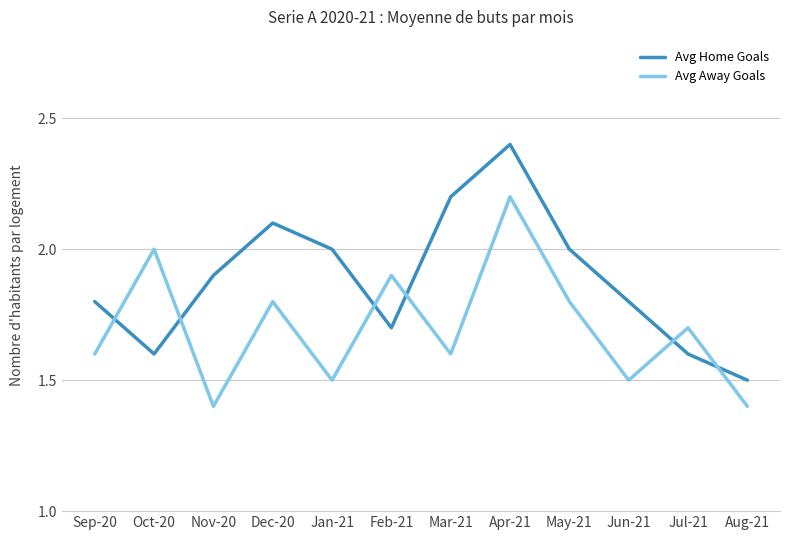

At which category is the sum across all series the highest?

Apr-21